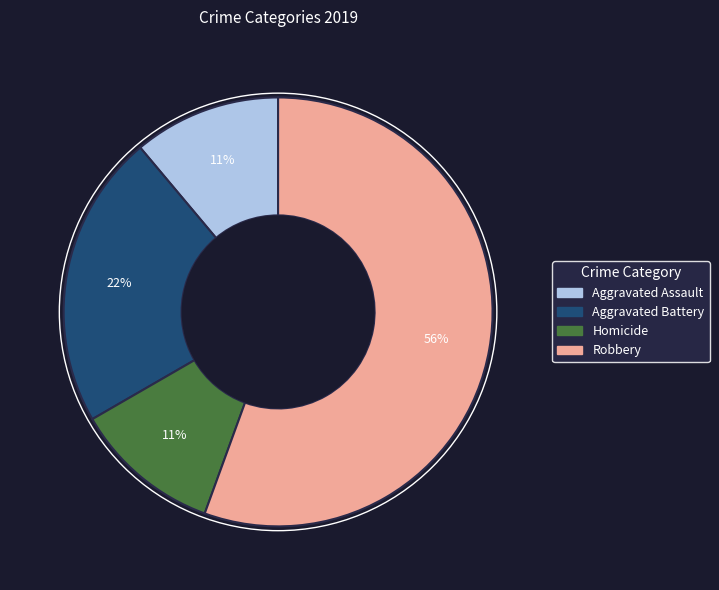

Is there any slice that represents more than half of the pie?

Yes